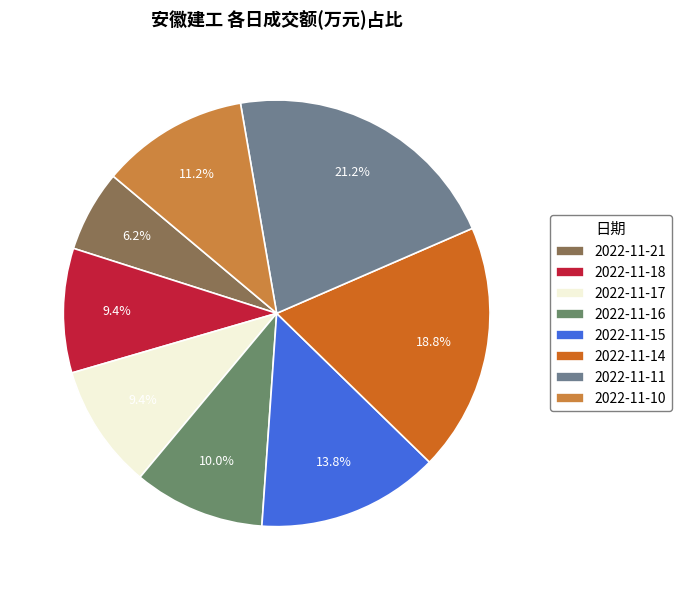

How many slices are in this pie chart?

8